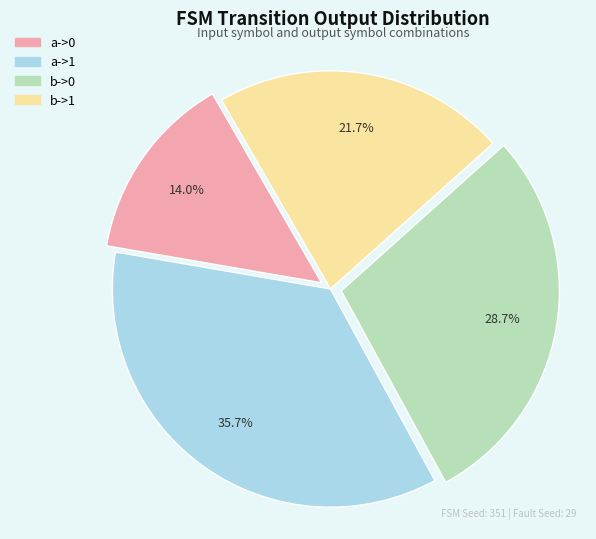

Is it true that b->0 is 17% of the pie?

False